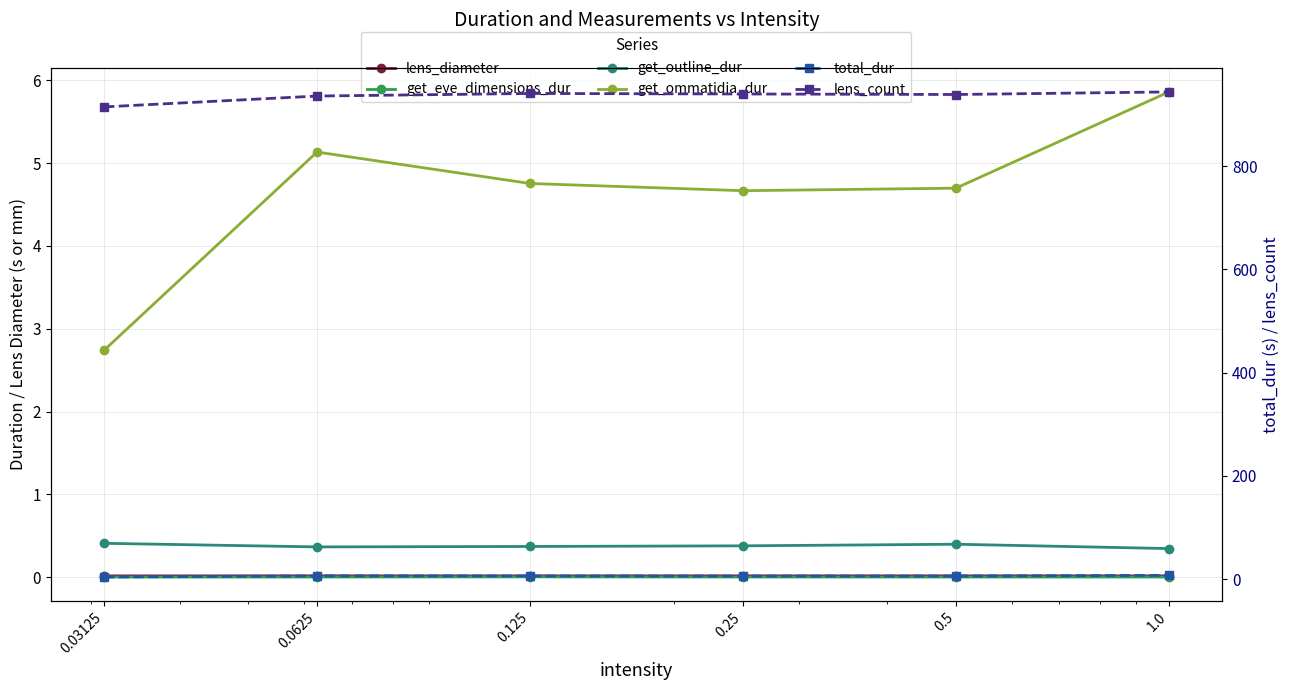

At which category does the chart reach its minimum across all series?

0.03125